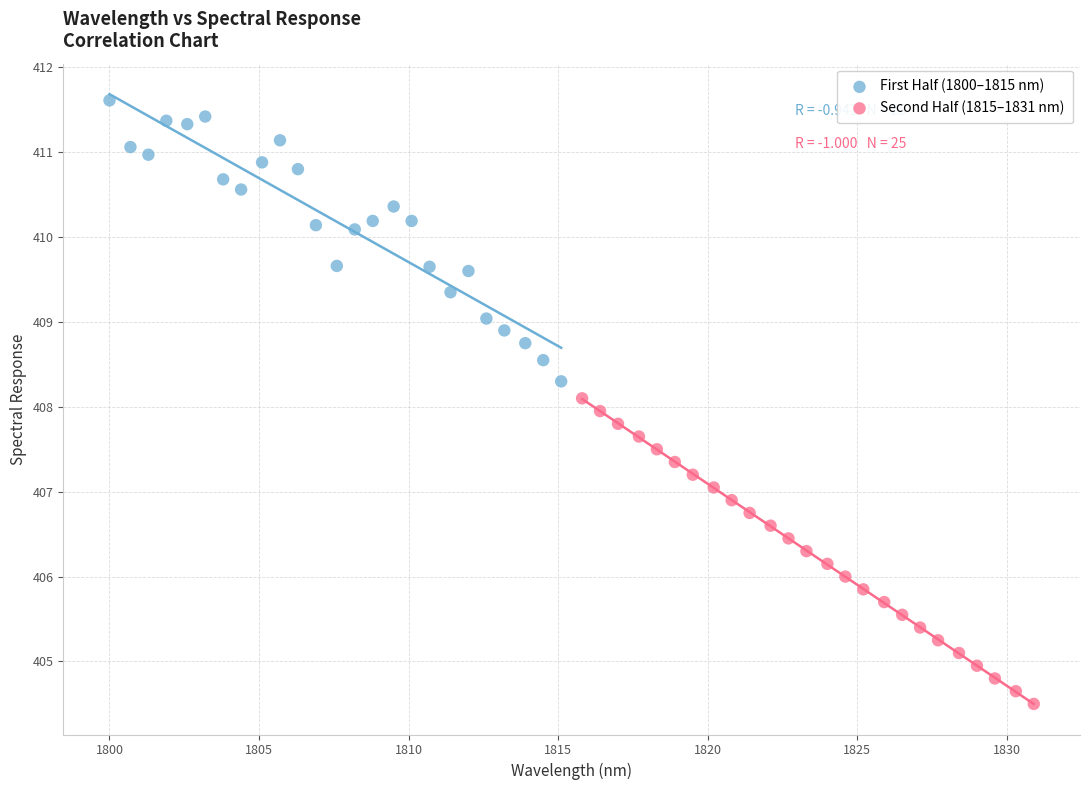

What are all the series names shown in the legend?

First Half (1800–1815 nm), Second Half (1815–1831 nm)